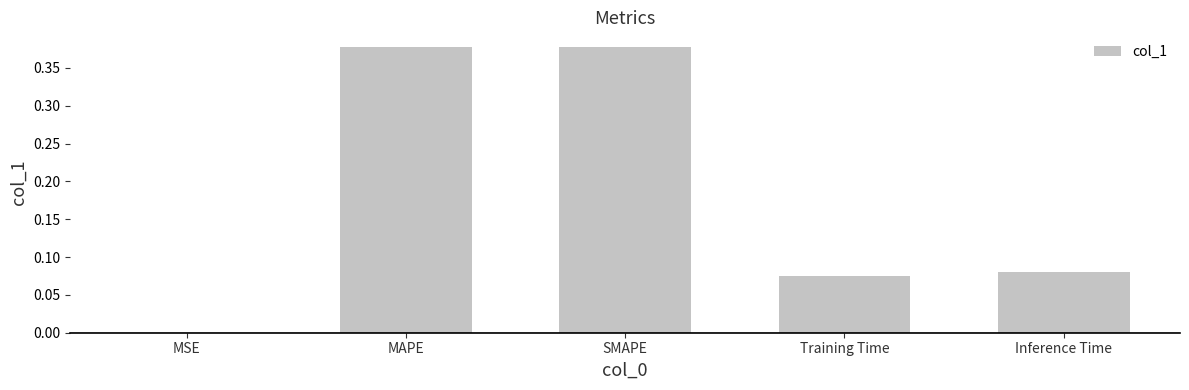

What is the sum of all values?

0.9